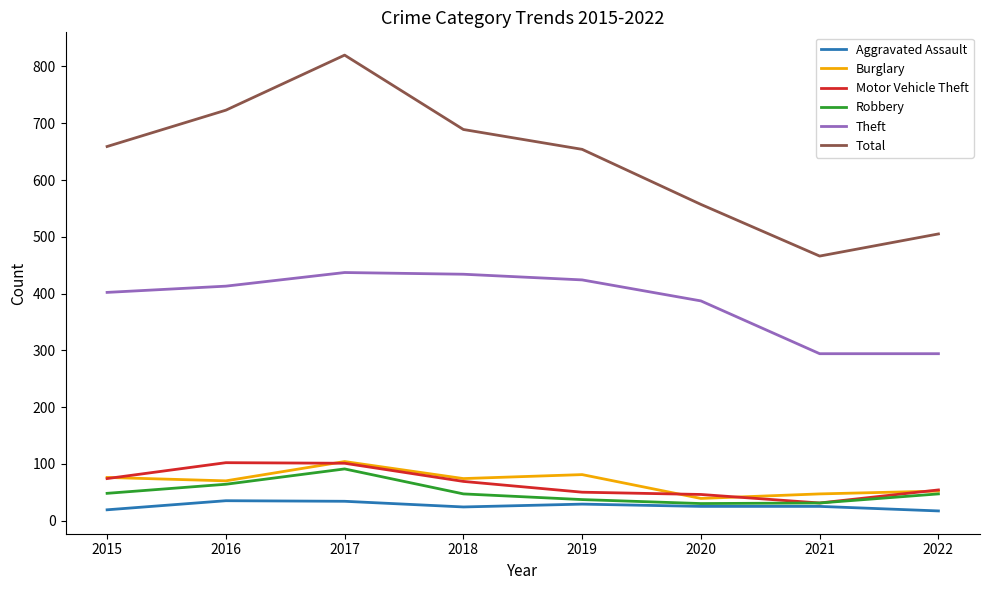

What is the total value across all series at 2022?

969